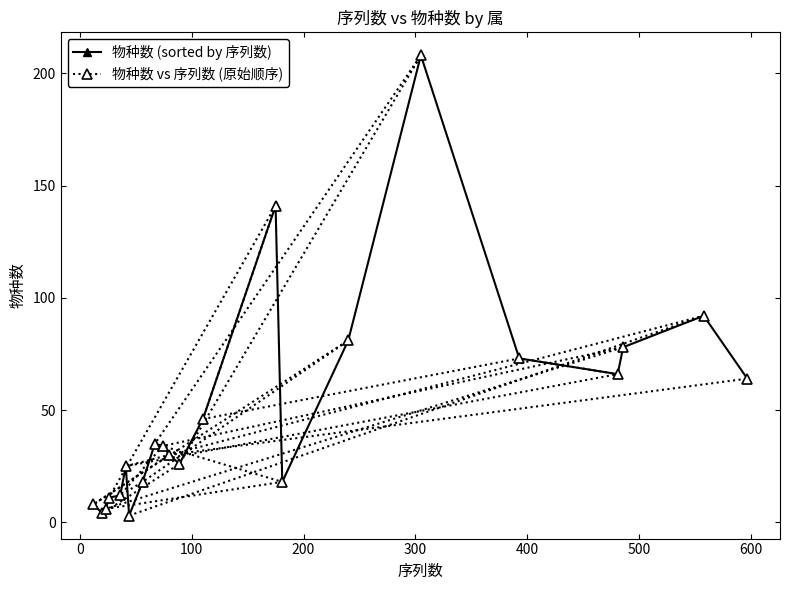

How many intersections are there between 物种数 (sorted by 序列数) and 物种数 vs 序列数 (原始顺序)?

8